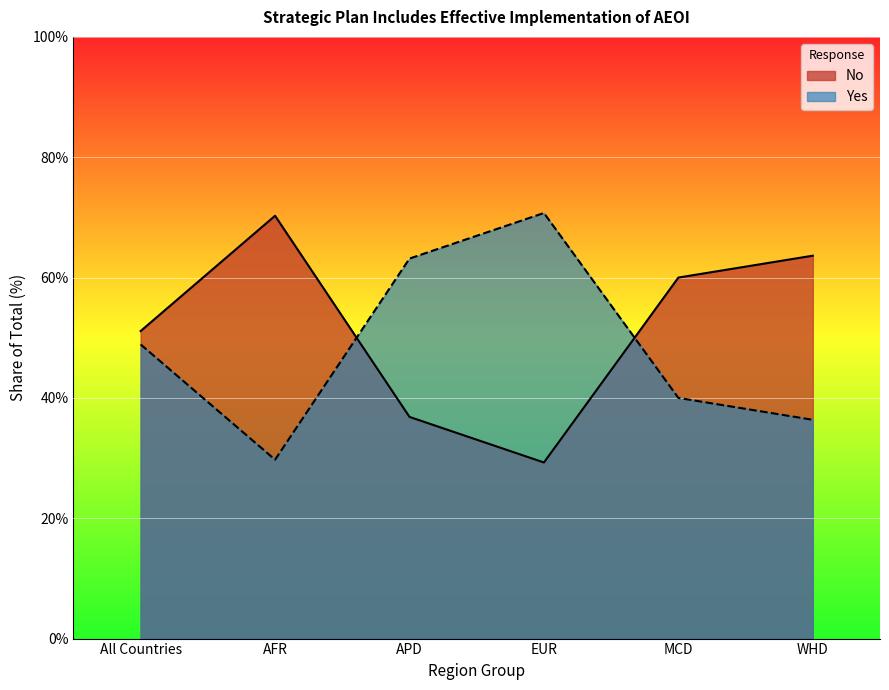

Is it true that Yes equals 16 at AFR?

False